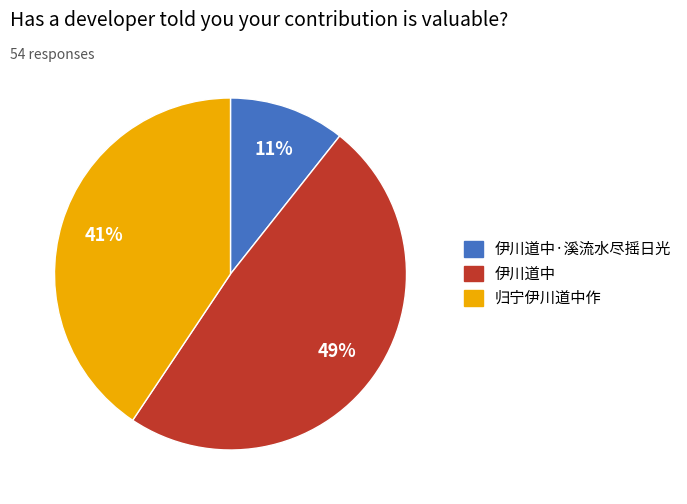

Does any single category account for the majority?

No